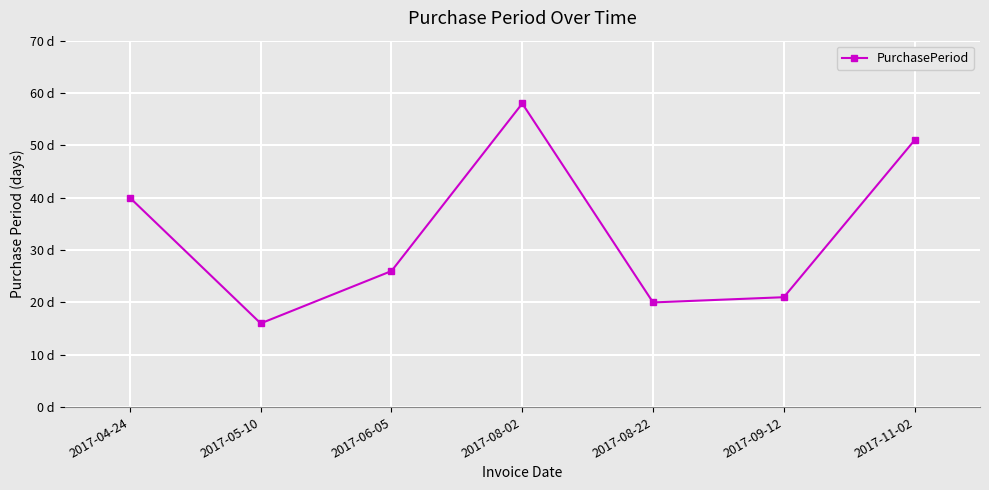

What position from the right is 2017-11-02?

1